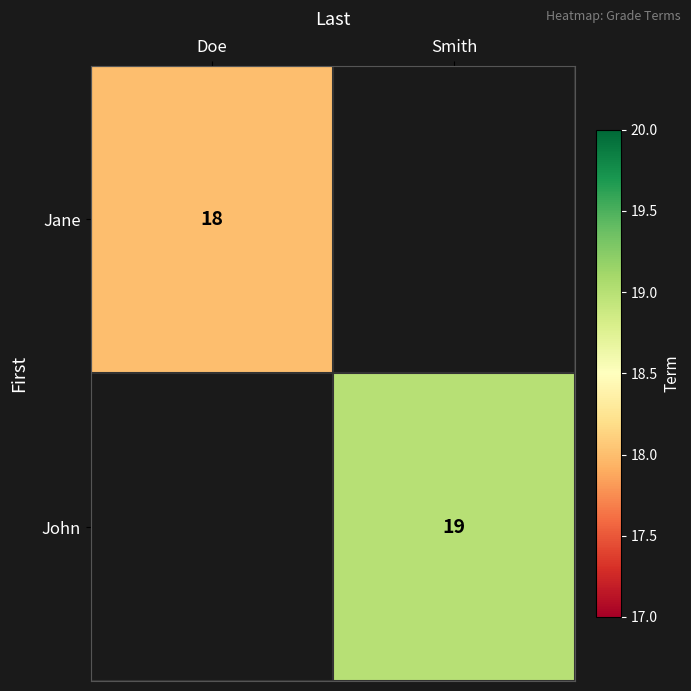

The John series shows 32.3 at Smith. True or false?

False